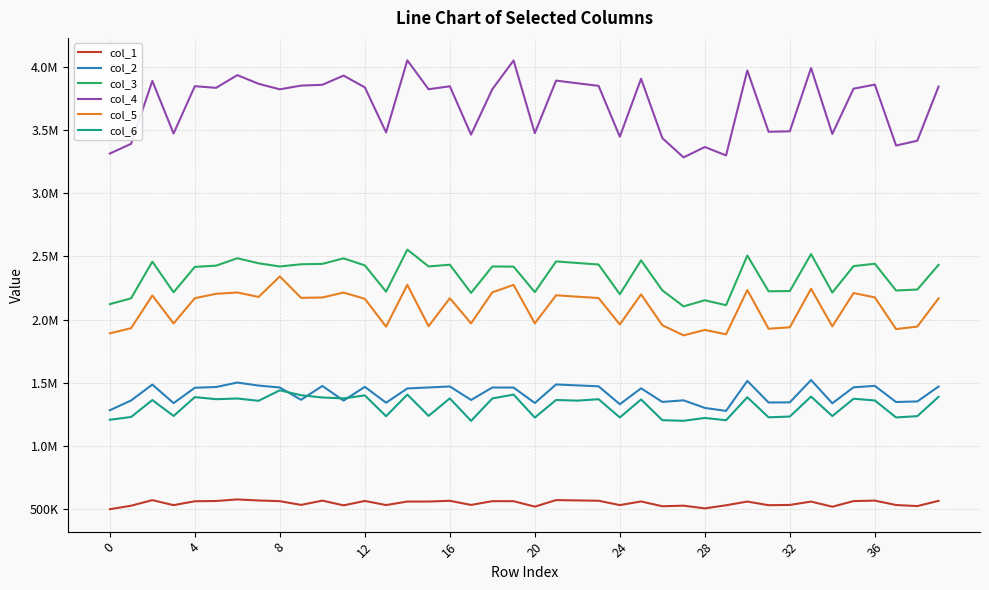

Does the chart have visible grid lines?

Yes